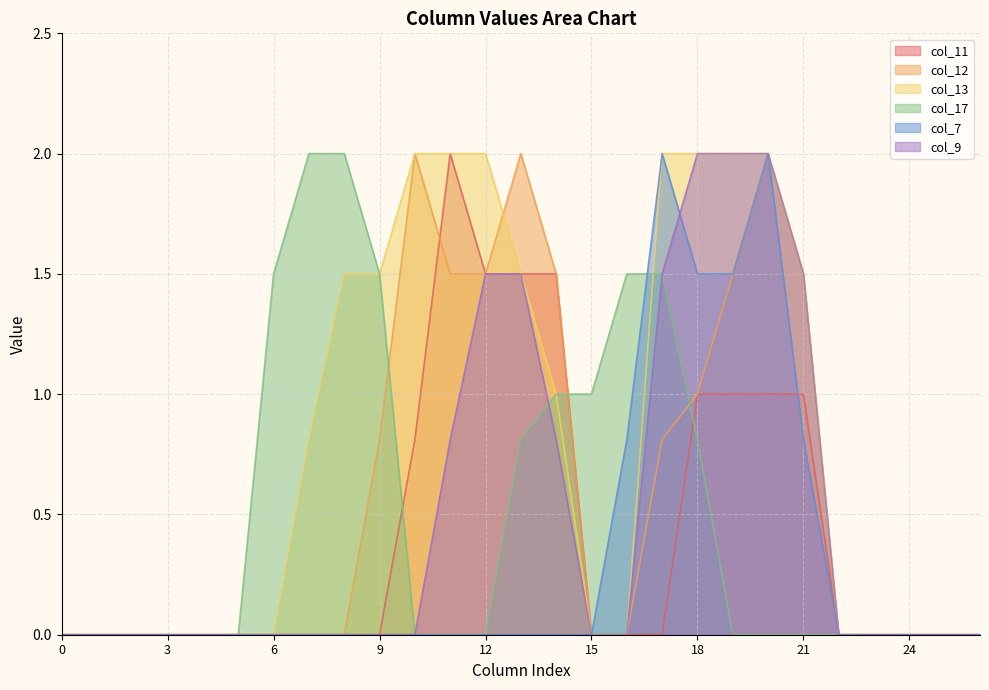

How many data points does each series have?

27